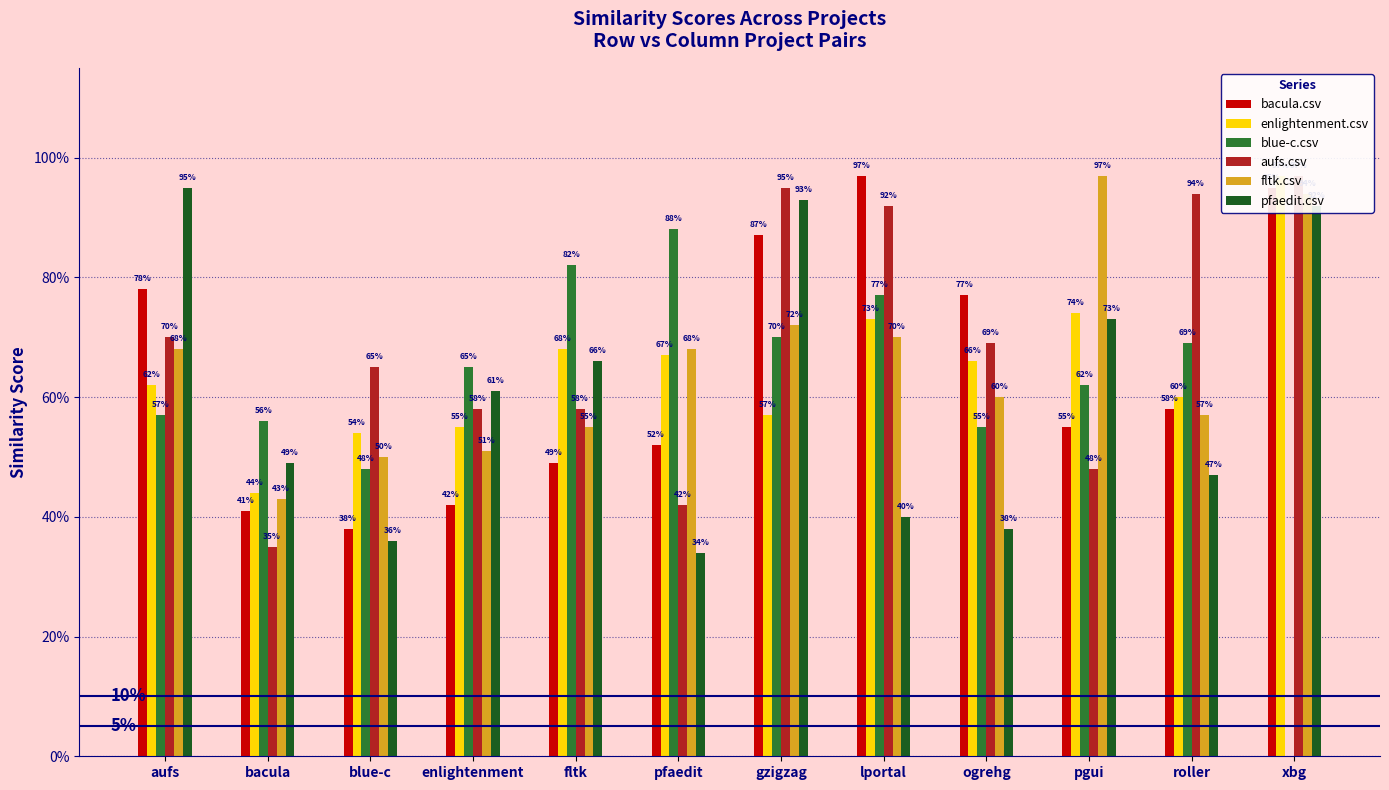

The fltk.csv series shows 0.2 at roller. True or false?

False